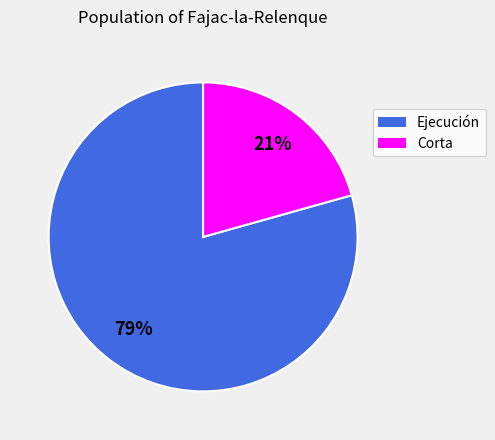

Count the number of slices in the pie.

2